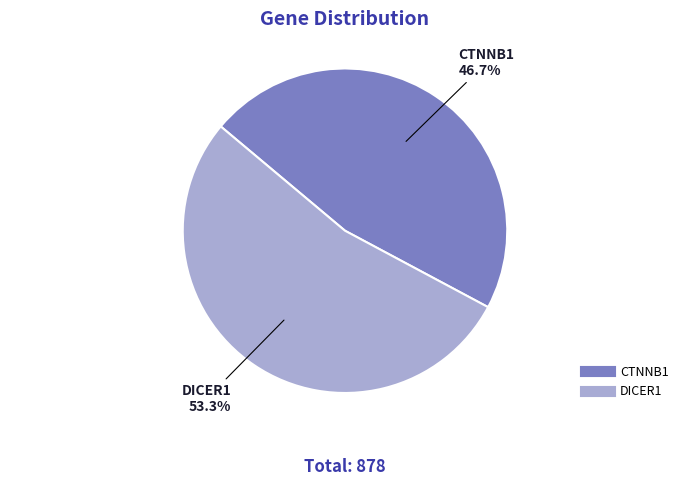

What is the largest slice in the pie chart?

DICER1